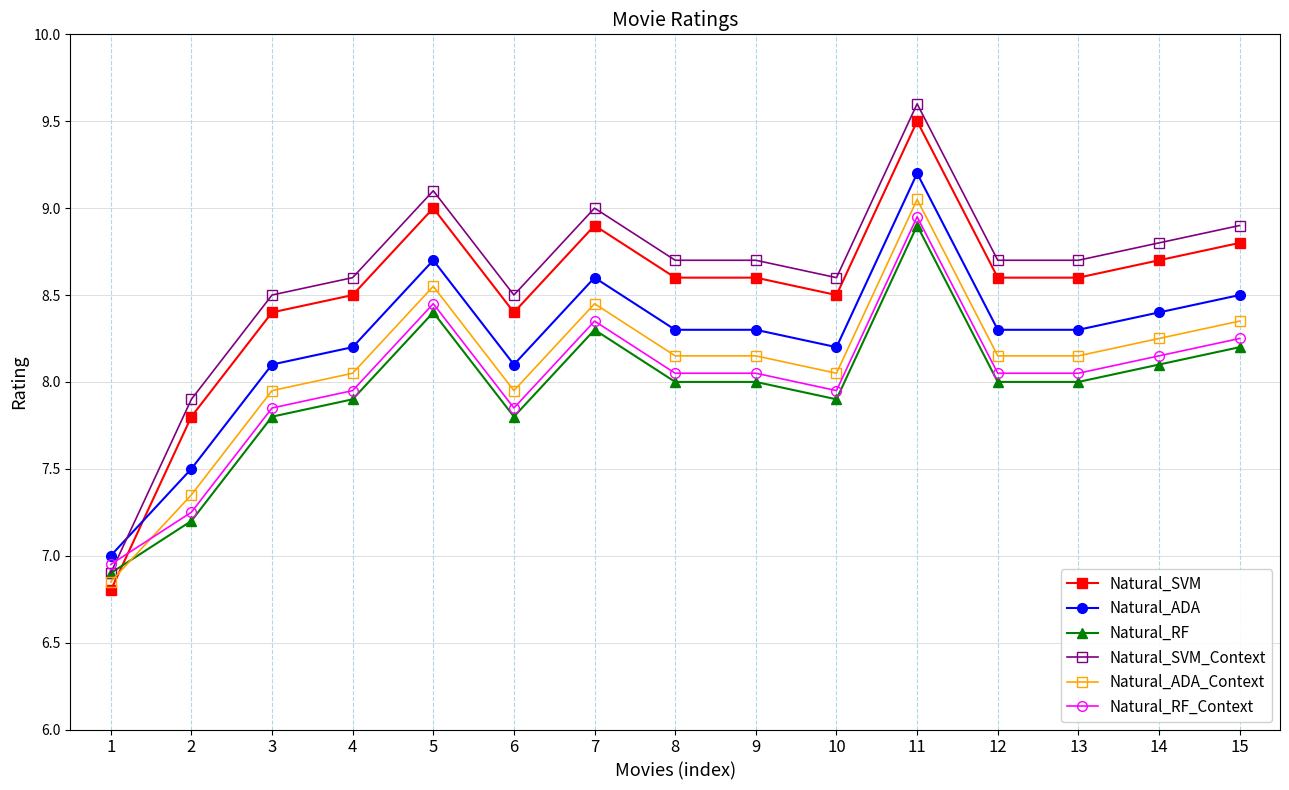

What is the difference between the second highest and second lowest values in the Natural_ADA_Context series?

1.2